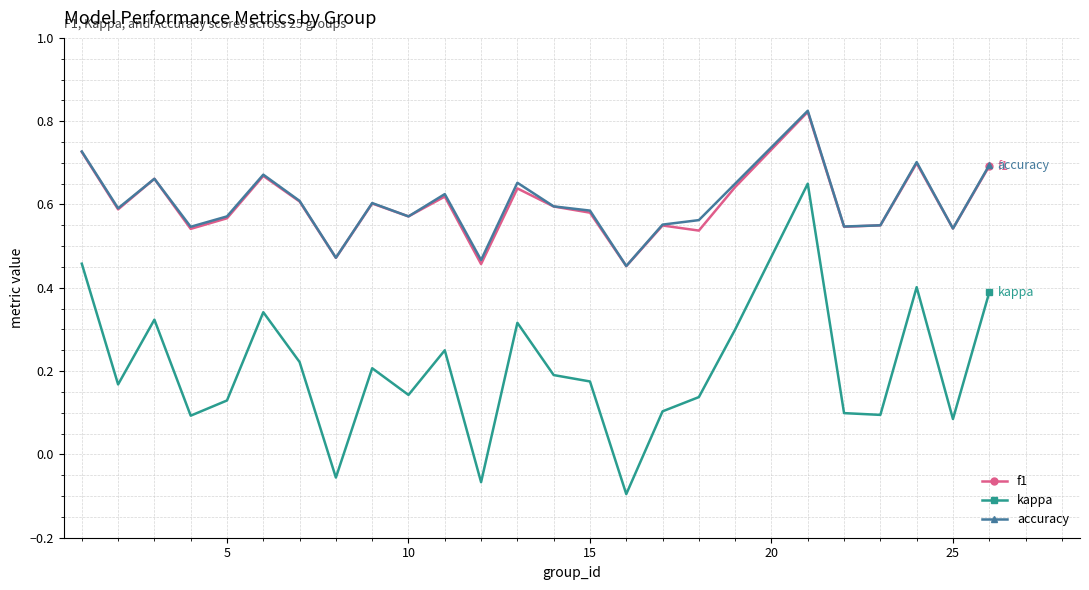

True or false: kappa and f1 intersect in this chart.

False